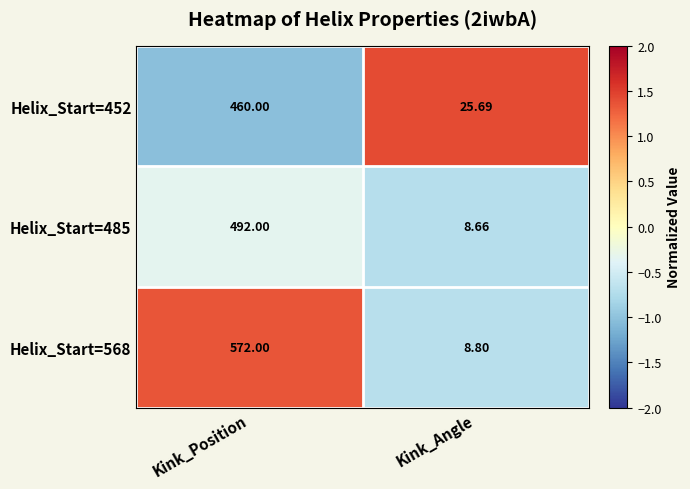

At which label does Helix_Start=485 reach its minimum?

Kink_Angle